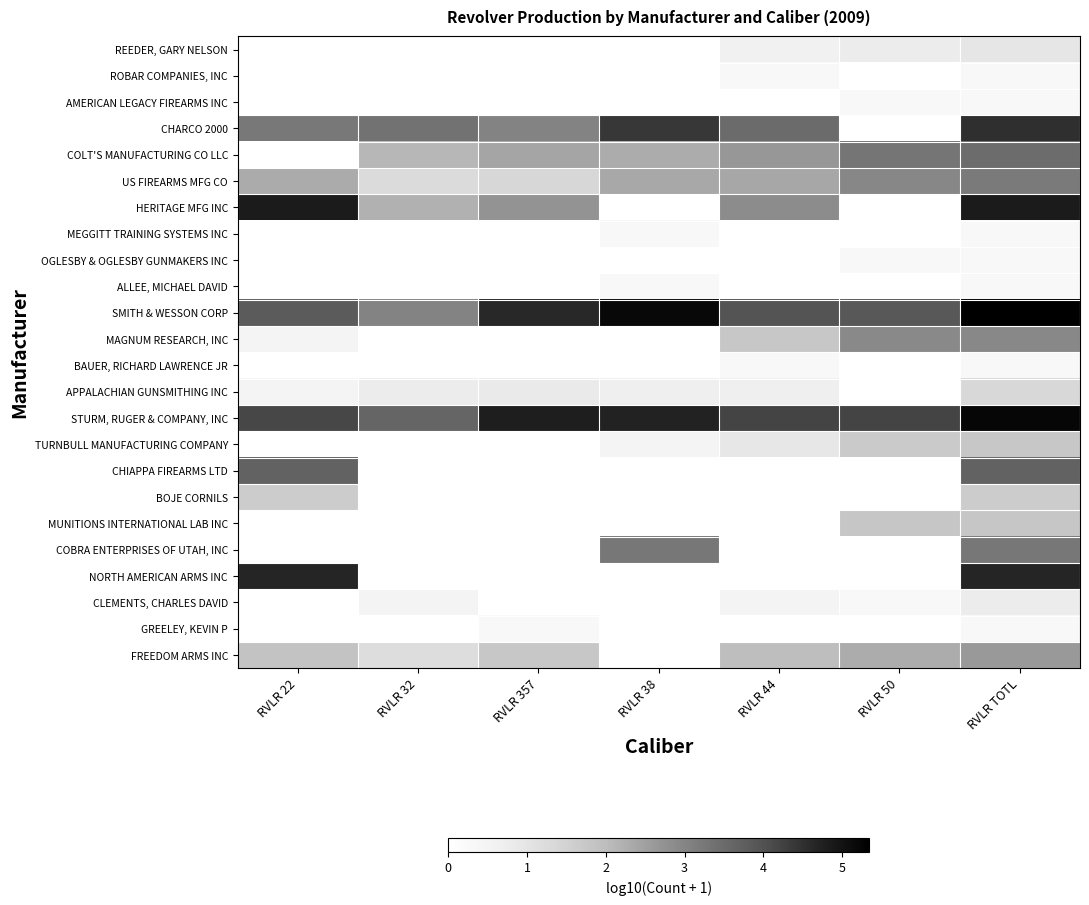

At which category does the chart reach its peak across all series?

RVLR TOTL